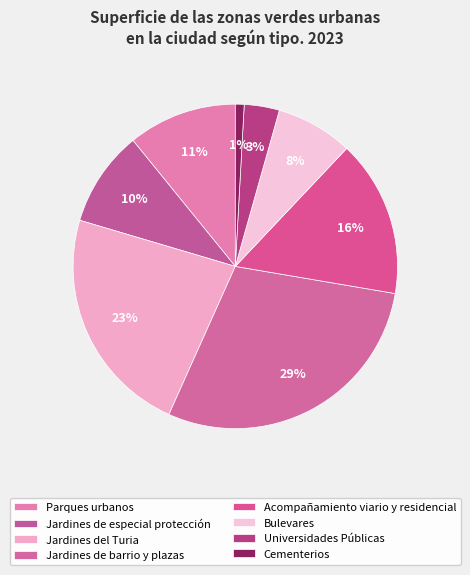

To the nearest percent, what percentage of the pie is Jardines de especial protección?

10%